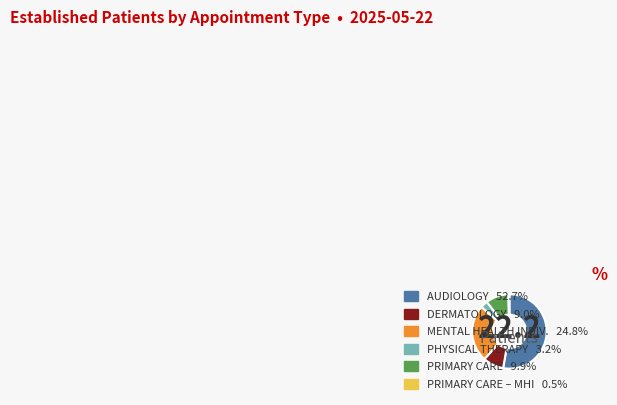

Does any single category account for the majority?

Yes